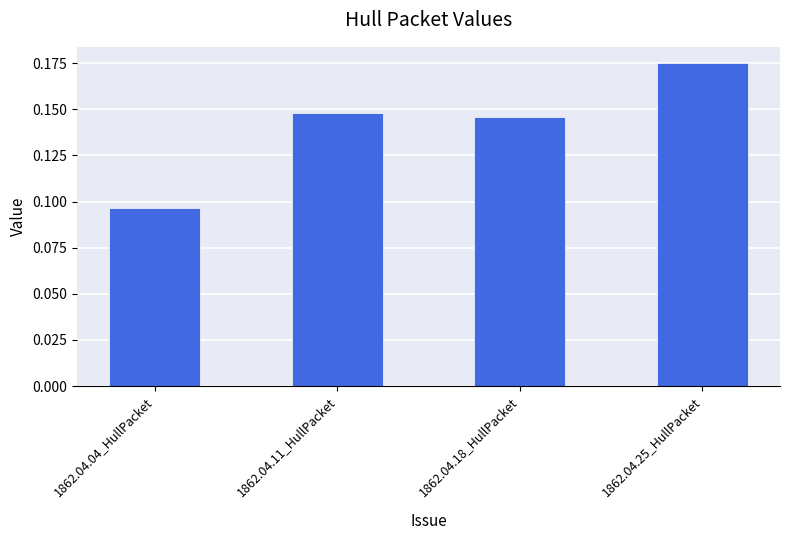

What is the change in value from 1862.04.04_HullPacket to 1862.04.25_HullPacket?

+0.1